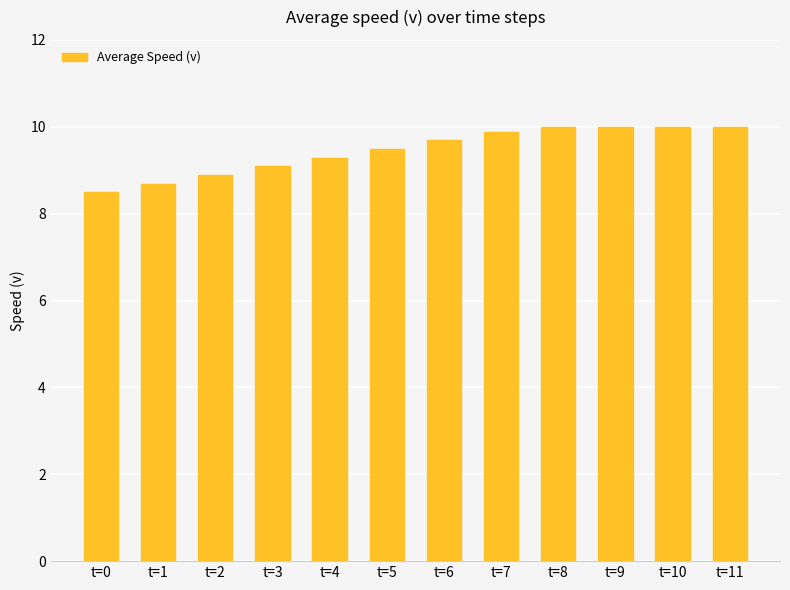

What is the difference between the maximum and minimum values?

1.5